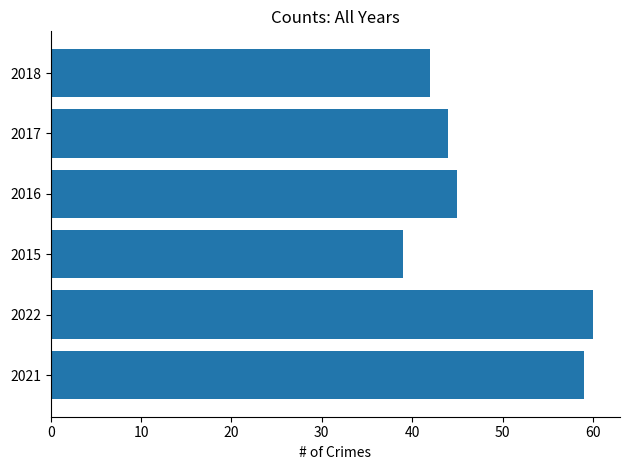

The value at 2021 is 12. True or false?

False